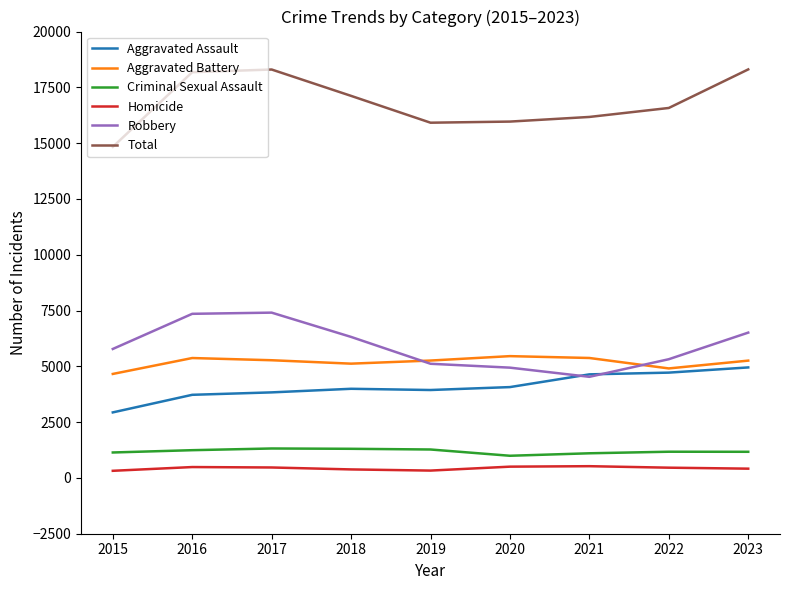

Which category has the lowest value in the Total series?

2015